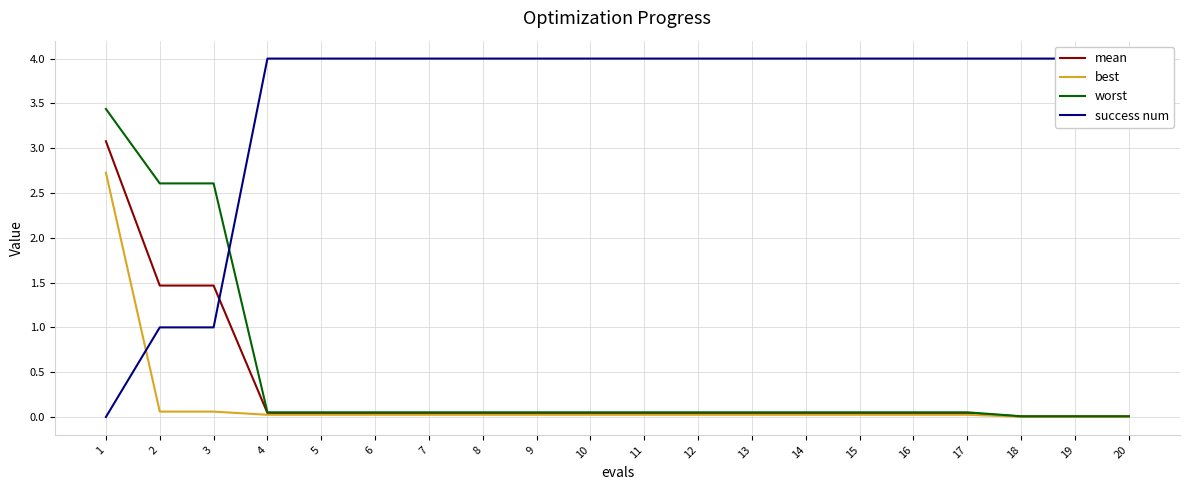

How many data points does each series have?

20